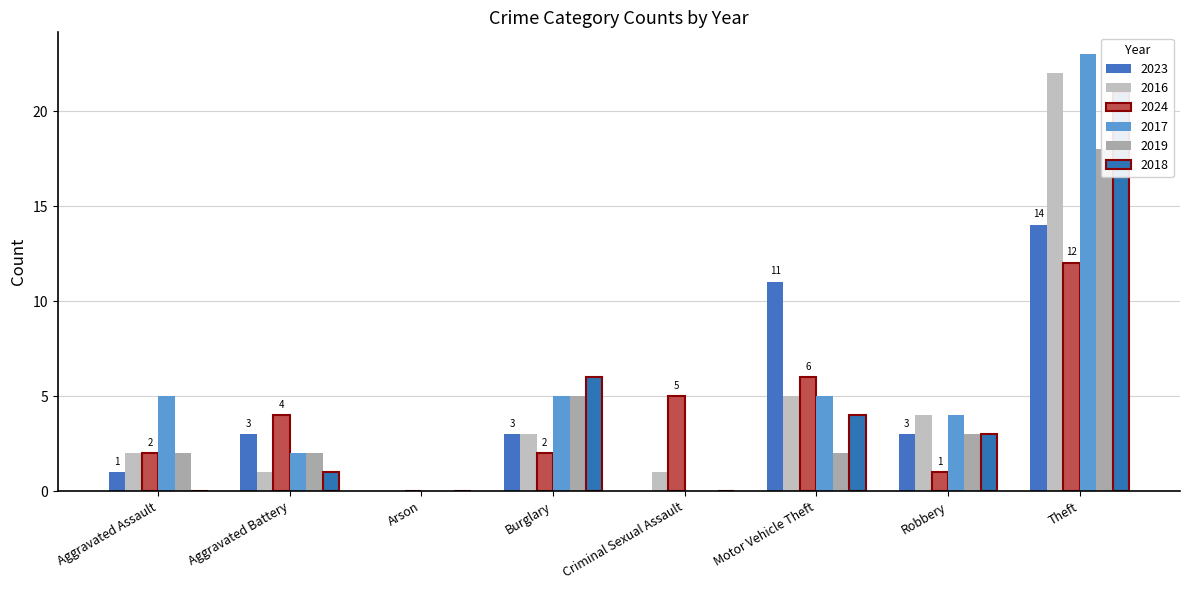

What is the difference between the 2019 values at Aggravated Assault and Arson?

2